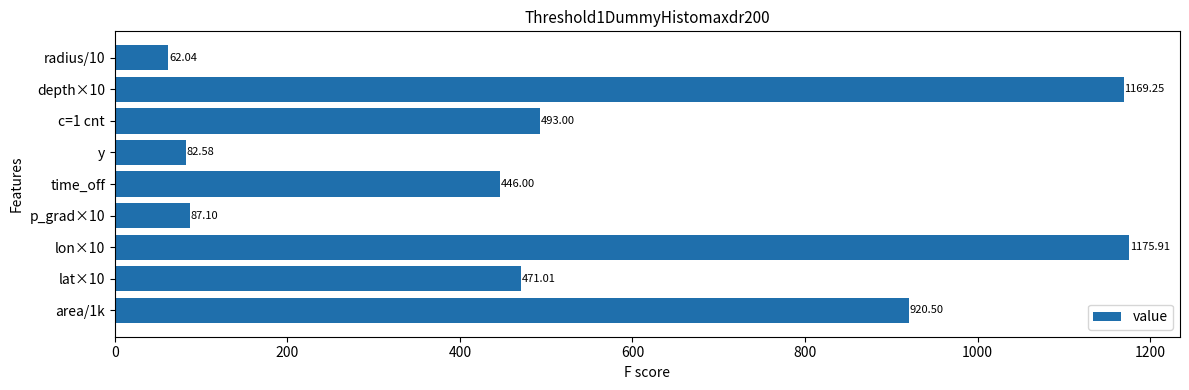

Between p_grad×10 and radius/10, which is larger?

p_grad×10